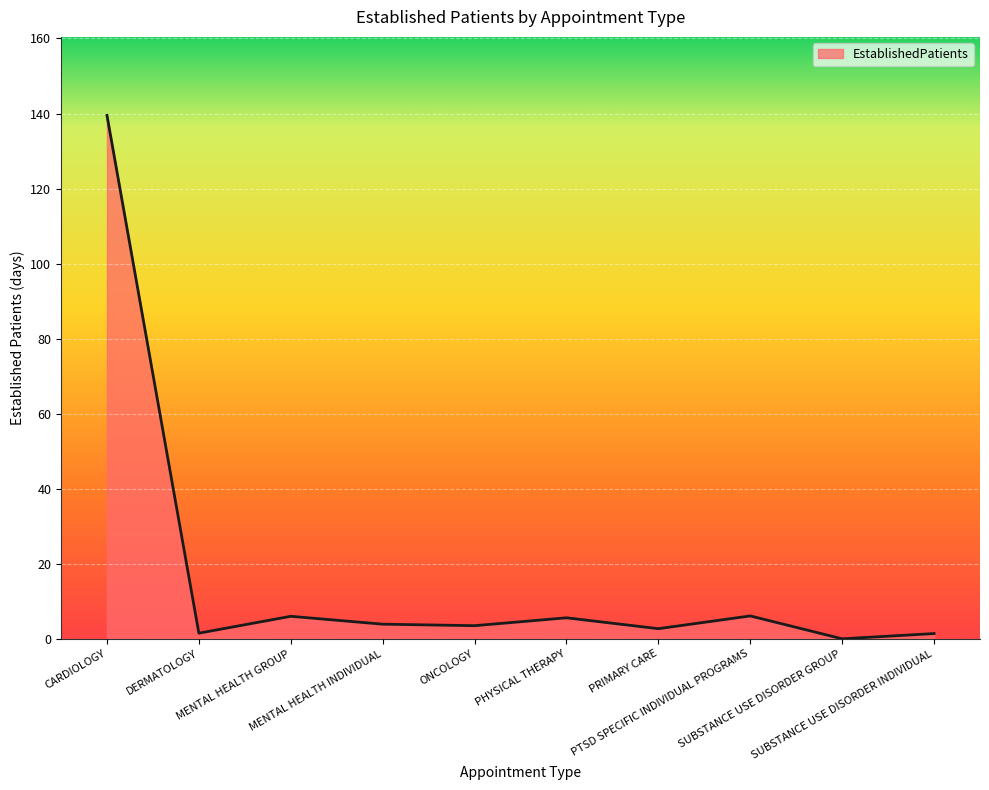

Which category has the lowest value across all series?

SUBSTANCE USE DISORDER GROUP